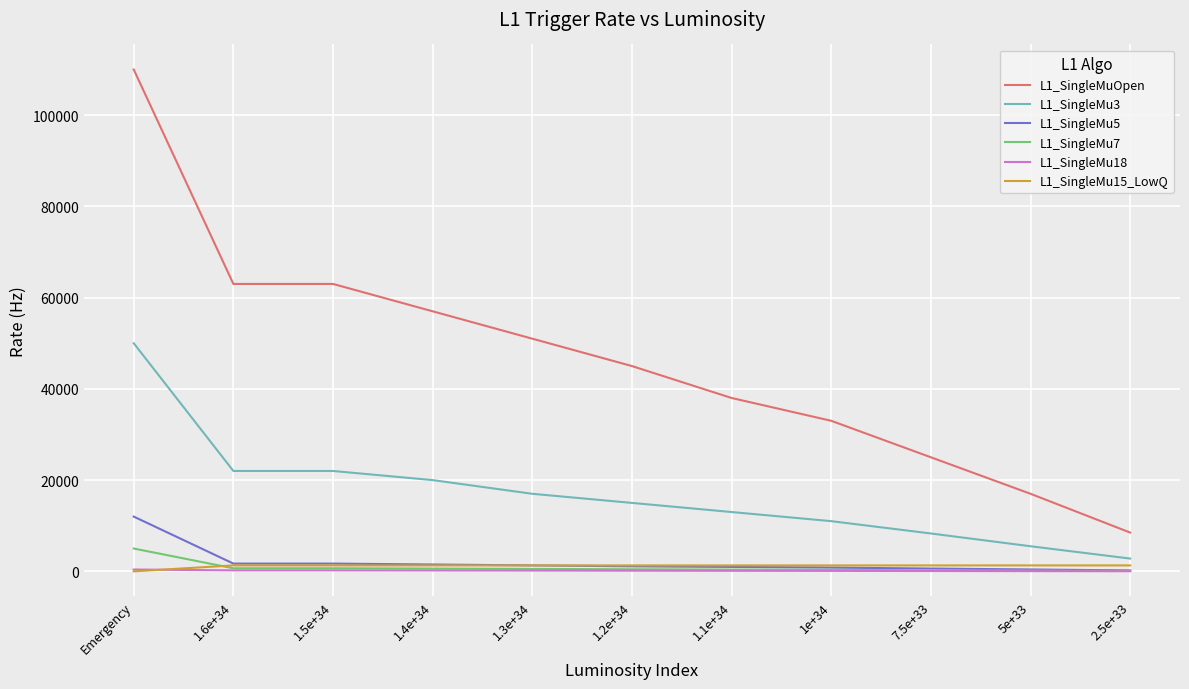

At which category is the sum across all series the highest?

Emergency